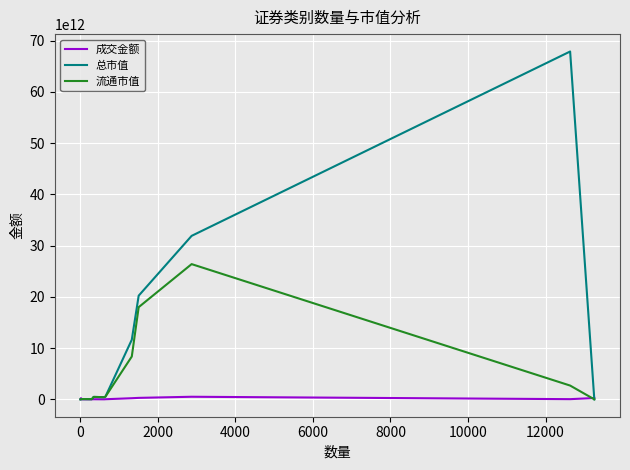

Which series has the largest total across all categories?

总市值